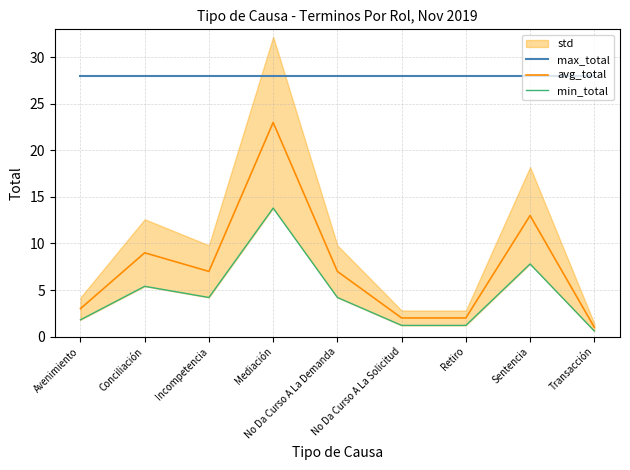

How many interior local peaks does the avg_total series have?

3